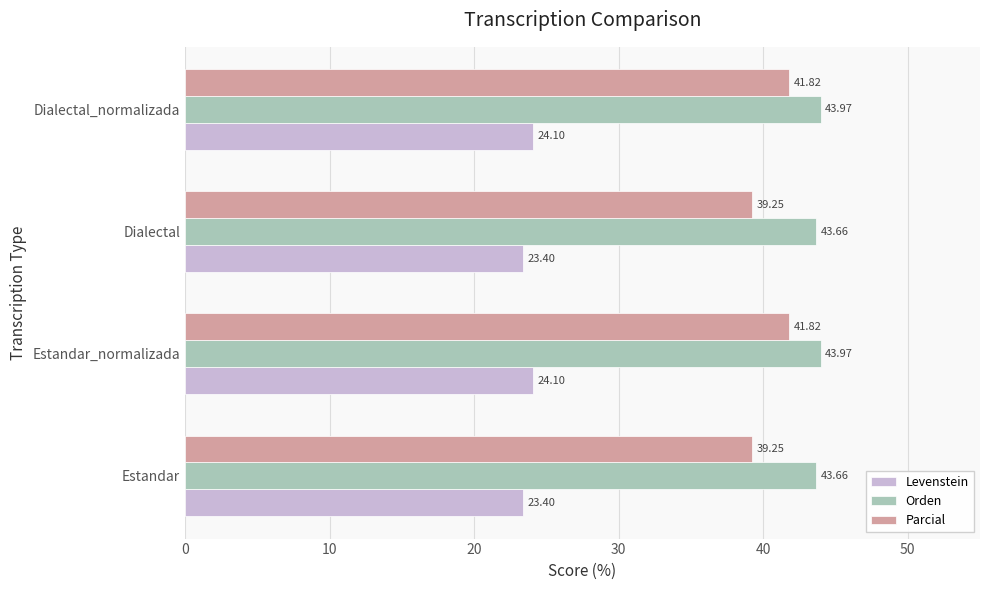

What is the minimum value for Parcial?

39.3